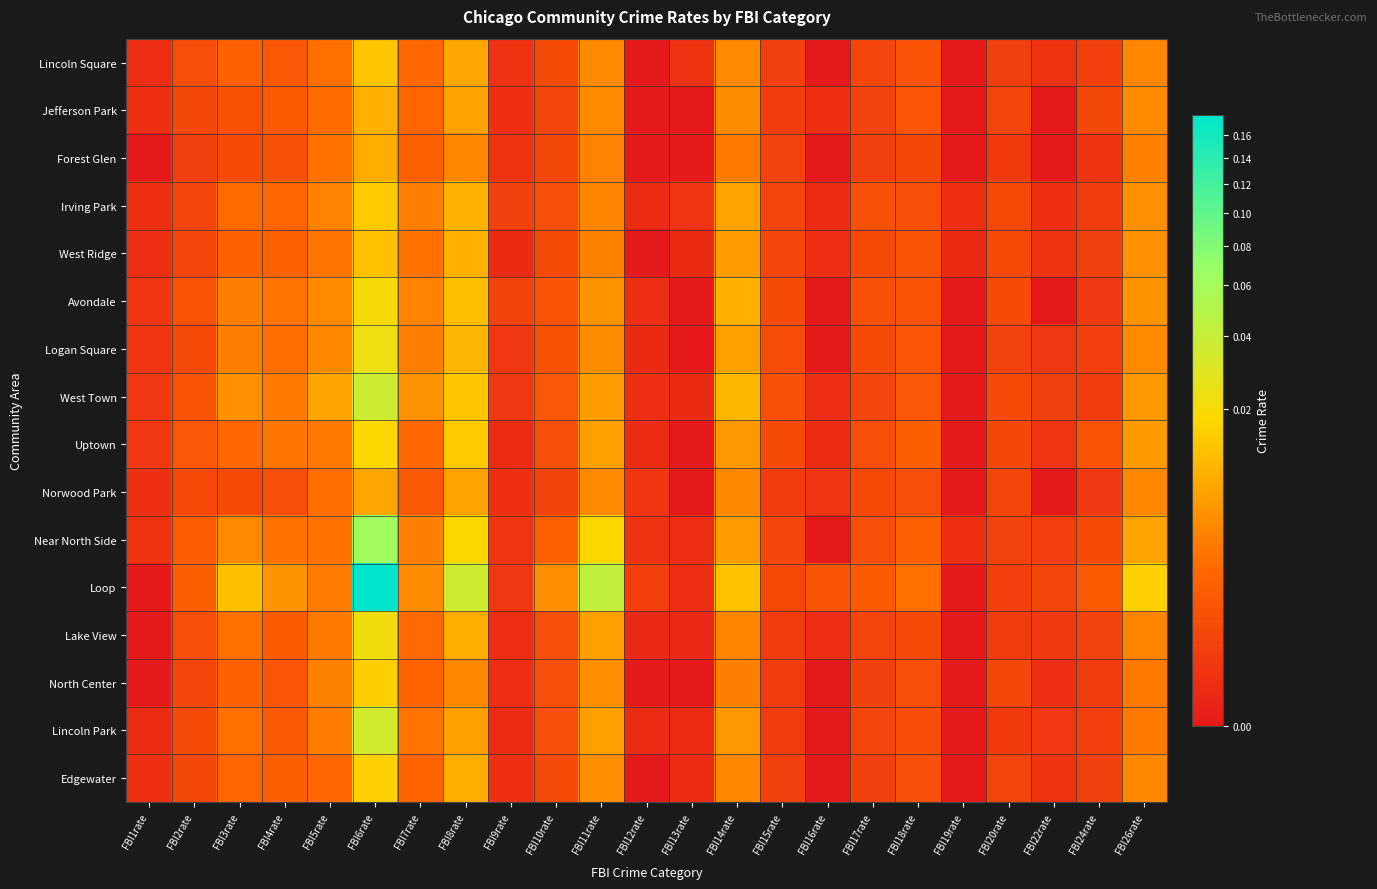

Between FBI24rate and FBI5rate, which is larger?

FBI5rate